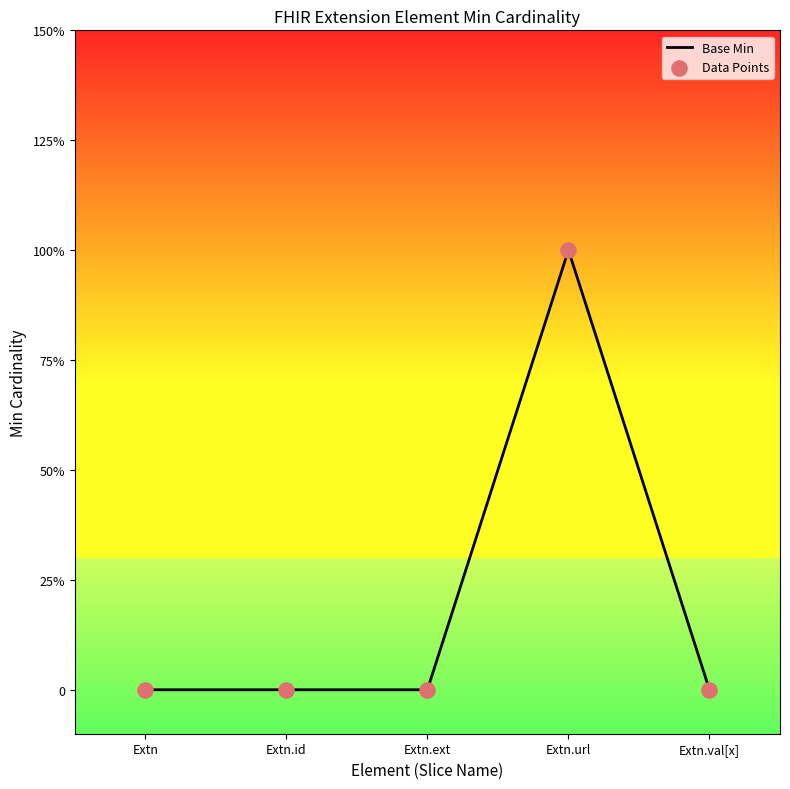

Which has a higher value, Extn.id or Extn?

Extn.id